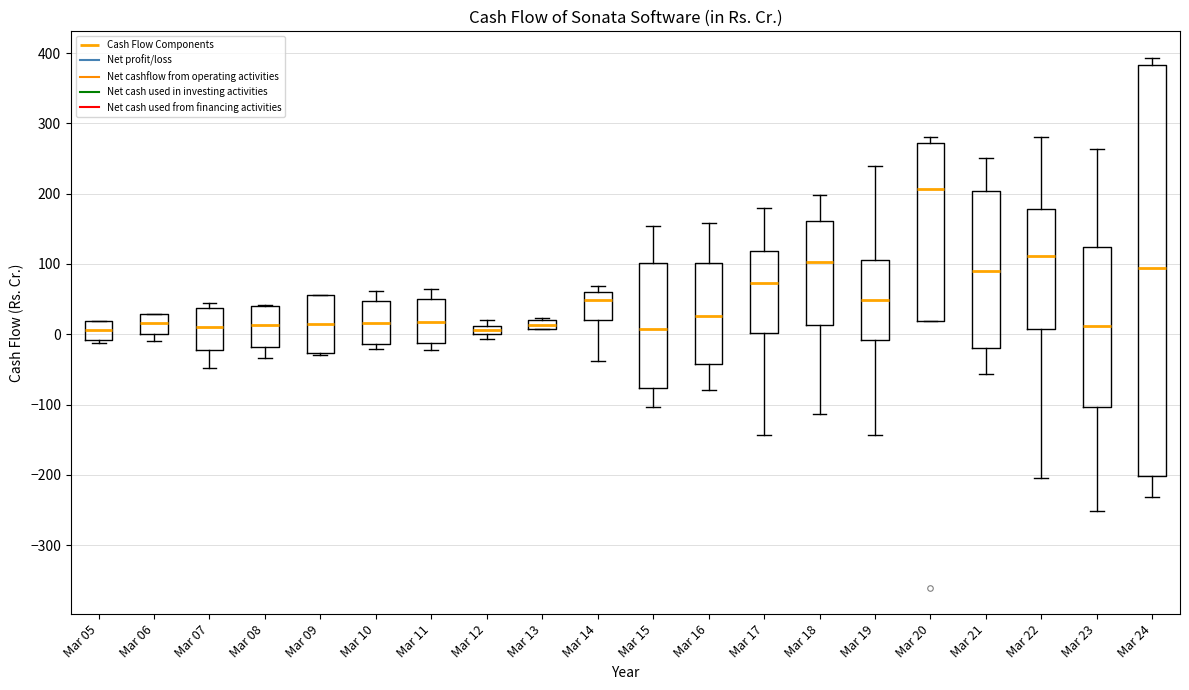

Where is the upper edge of the box for Mar 06 on the y-axis? The values are not printed on the chart, so give them approximately, as read against the axis.

30